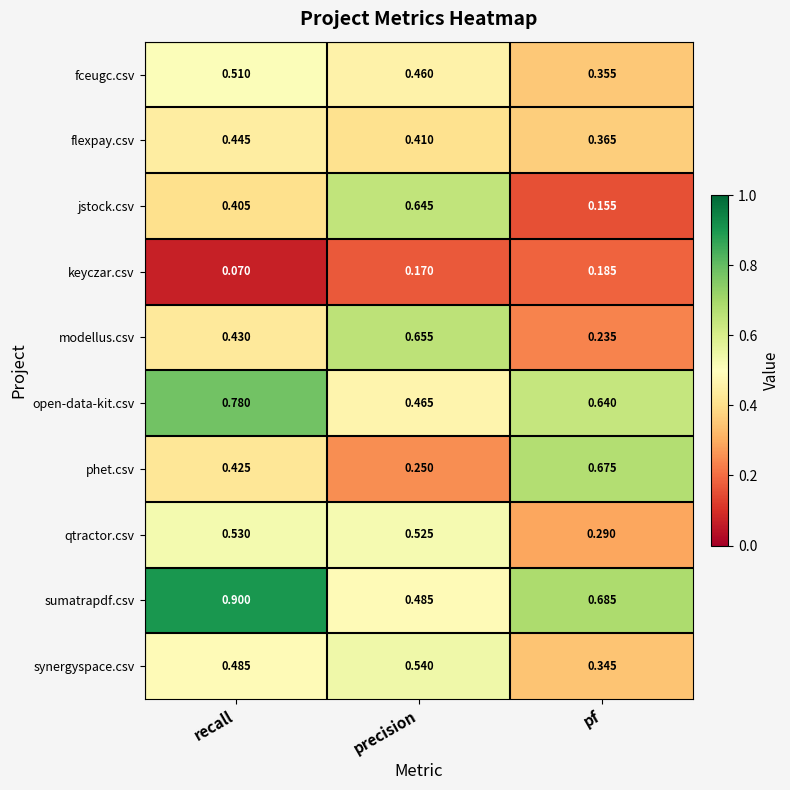

What is the greatest value displayed?

0.9